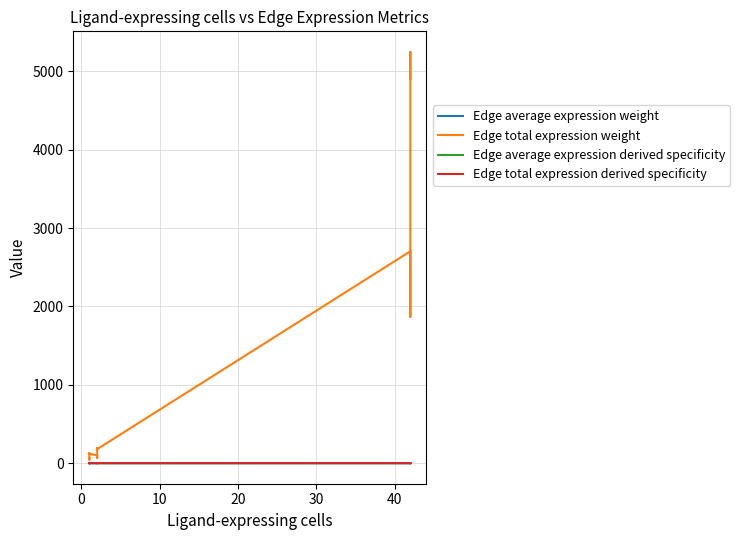

What is the difference between the second highest and minimum values in the Edge total expression weight series?

4857.5